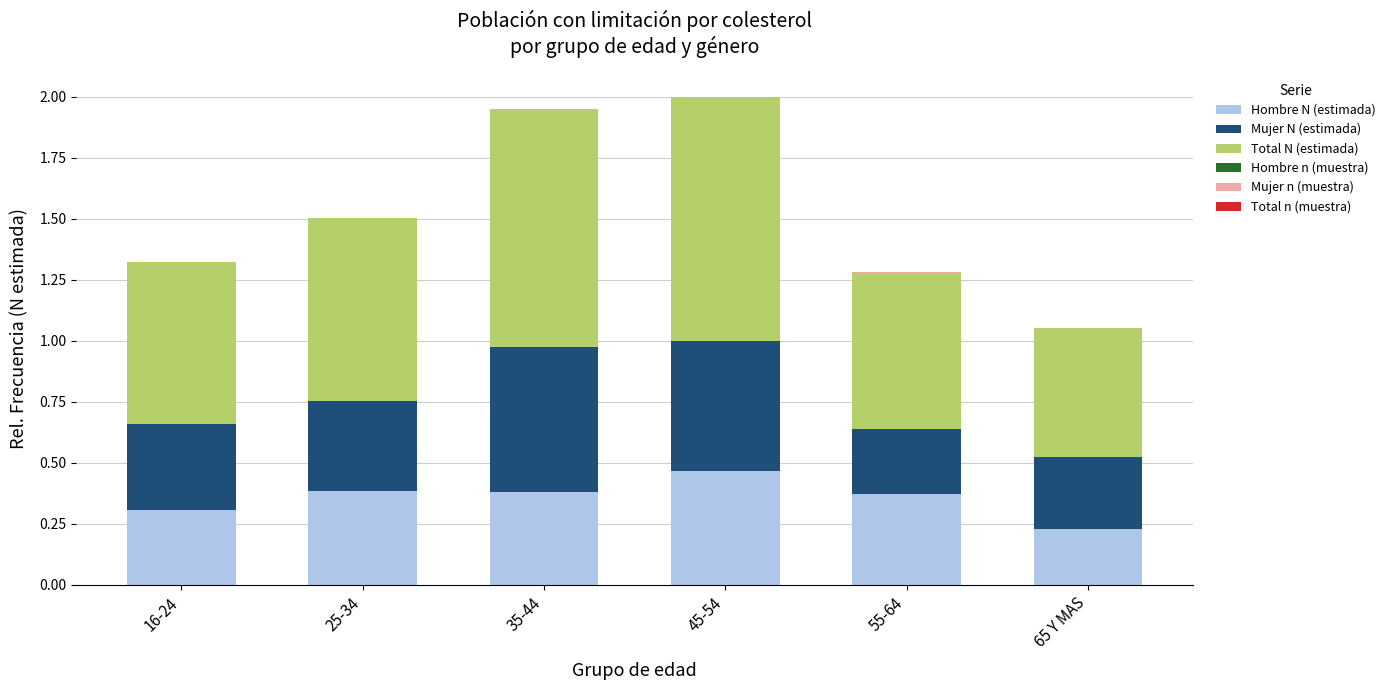

What is the total value across all series at 35-44?

2.0